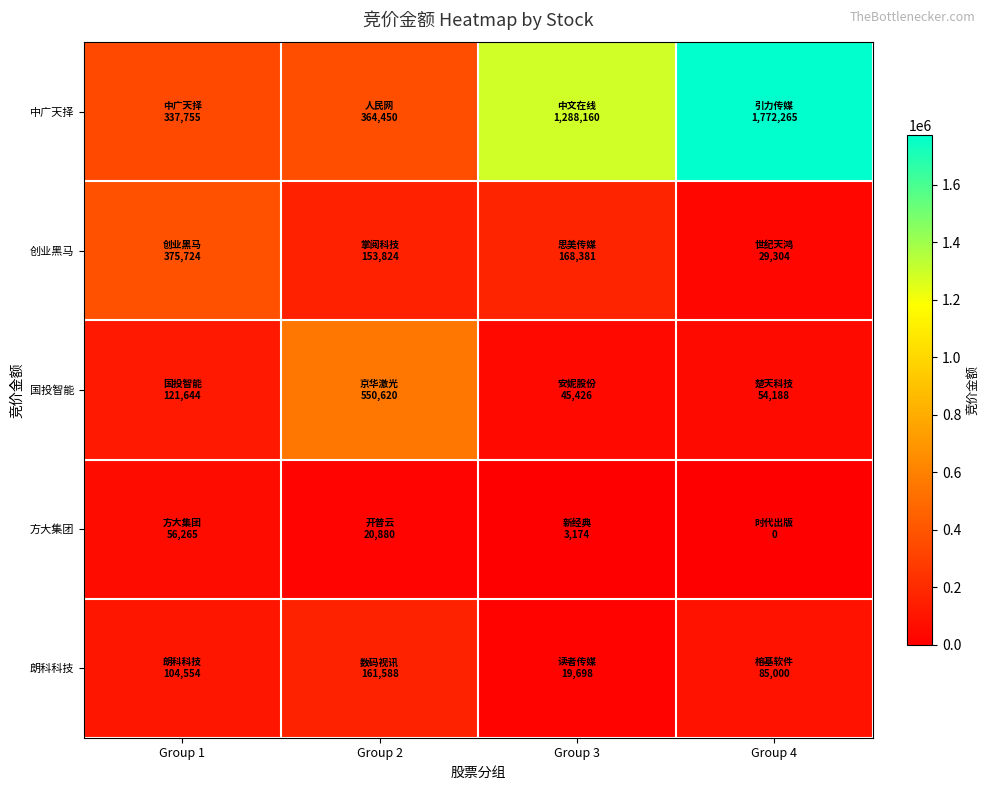

At how many categories does at least one series exceed 1714858?

1